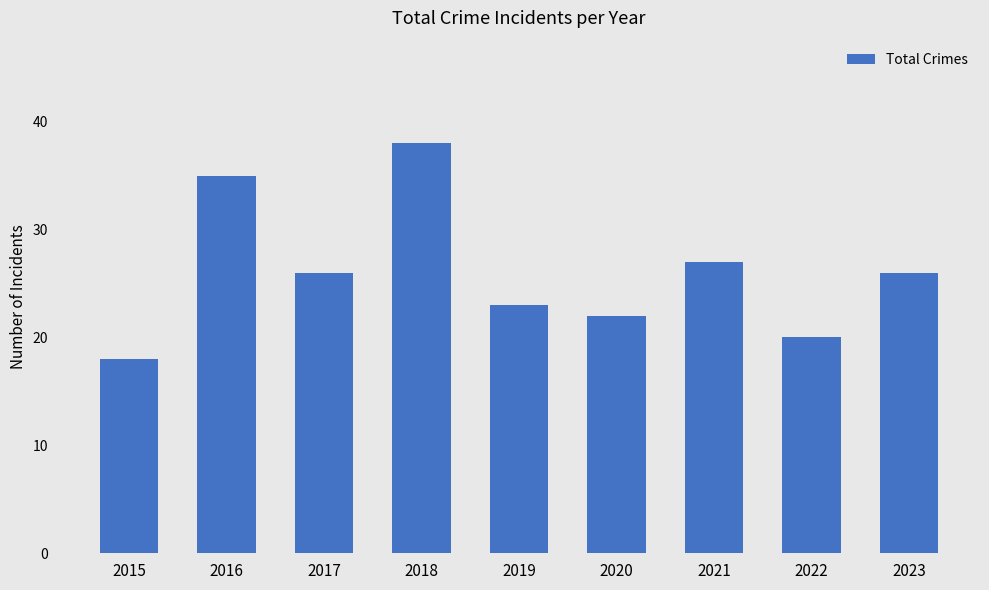

The chart shows a value of 32 at 2015. True or false?

False